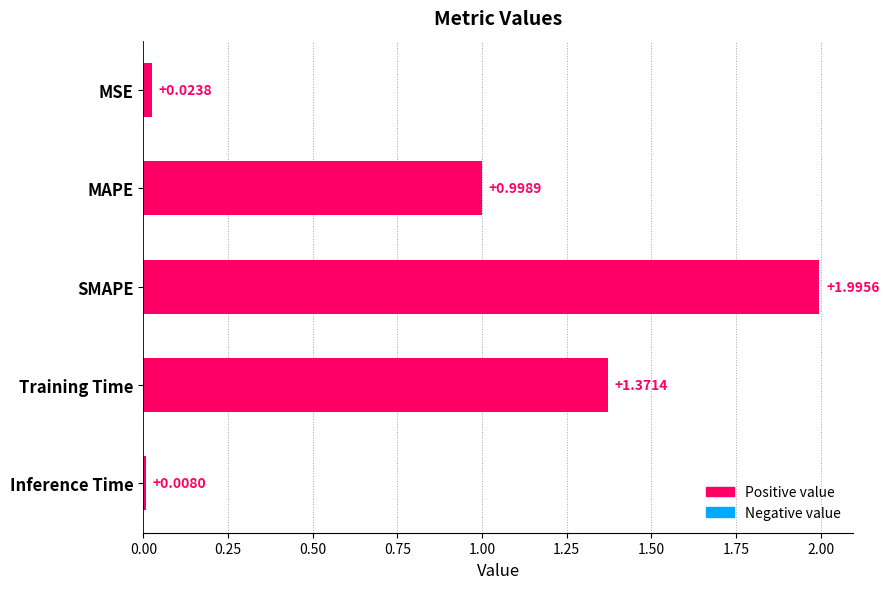

Rank the categories by value from lowest to highest.

Inference Time, MSE, MAPE, Training Time, SMAPE